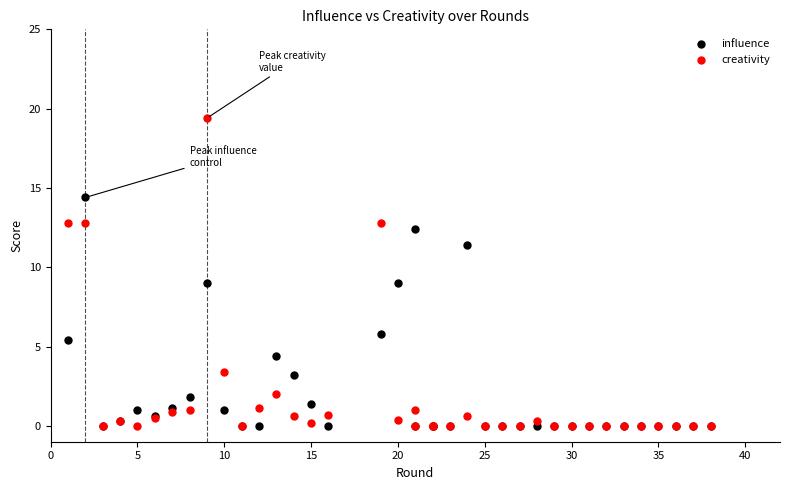

In the influence series, what Y value is closest to 7?

5.8